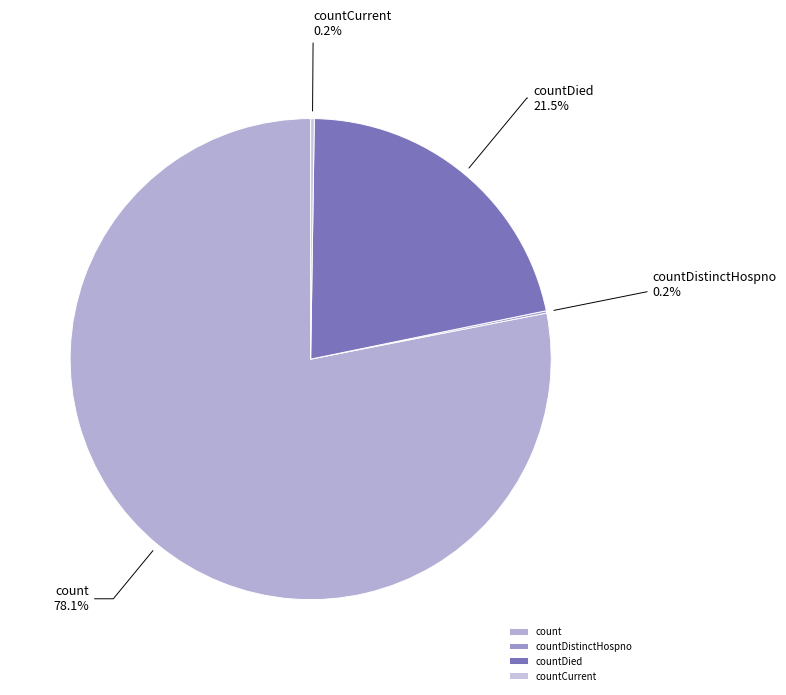

What is the majority slice?

count